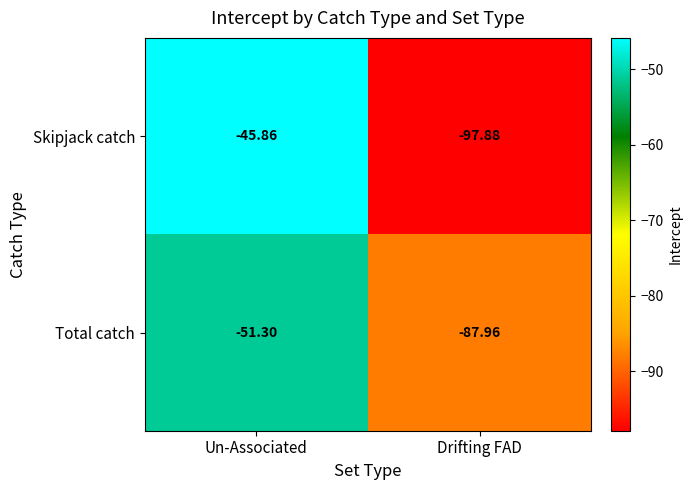

Which series has the widest spread of values?

Skipjack catch